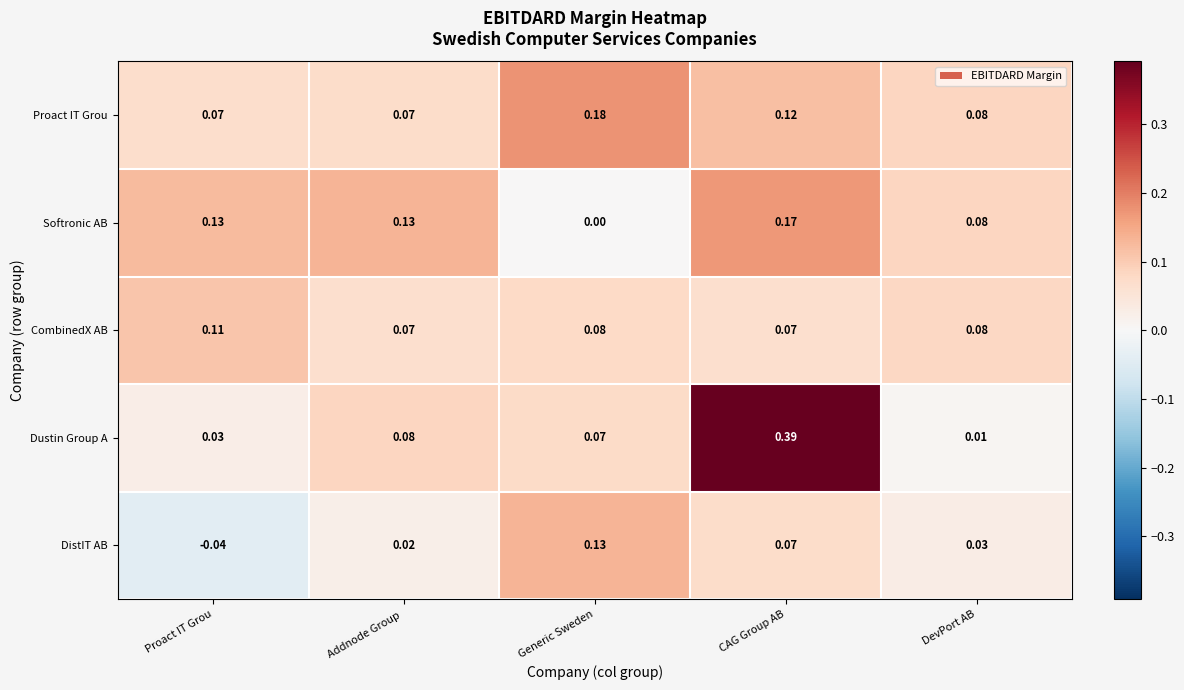

Between CAG Group AB and DevPort AB, which series saw the biggest shift?

Dustin Group A